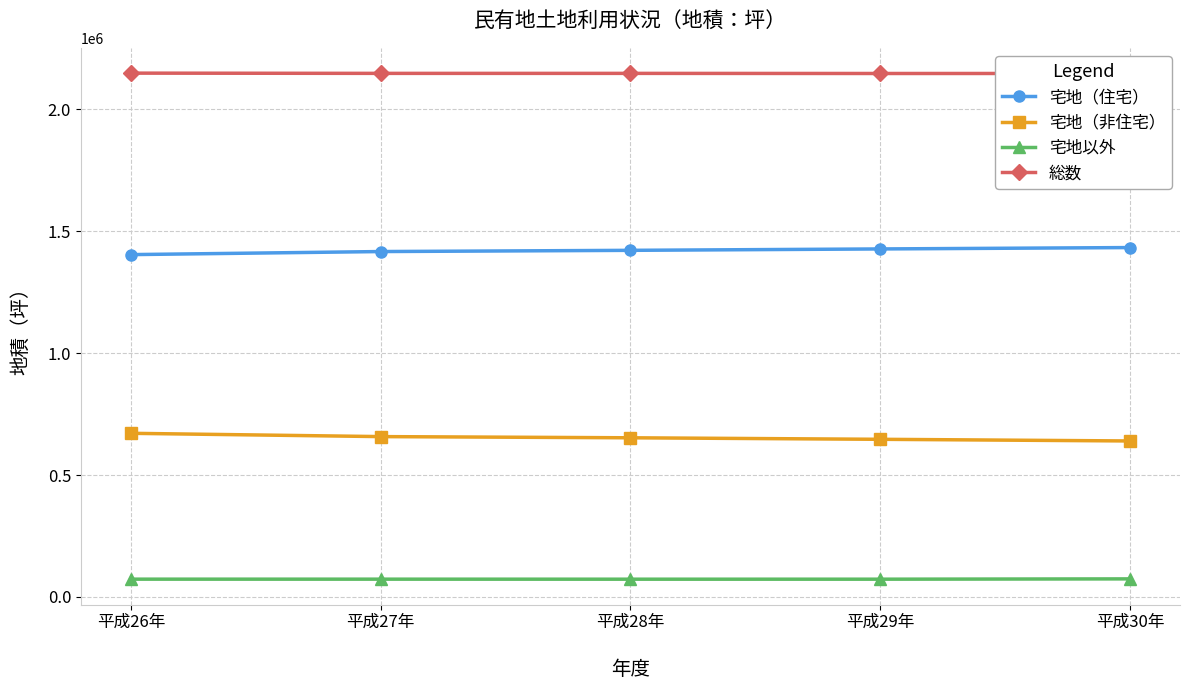

Rank the series by their average value, from lowest to highest.

宅地以外, 宅地（非住宅）, 宅地（住宅）, 総数